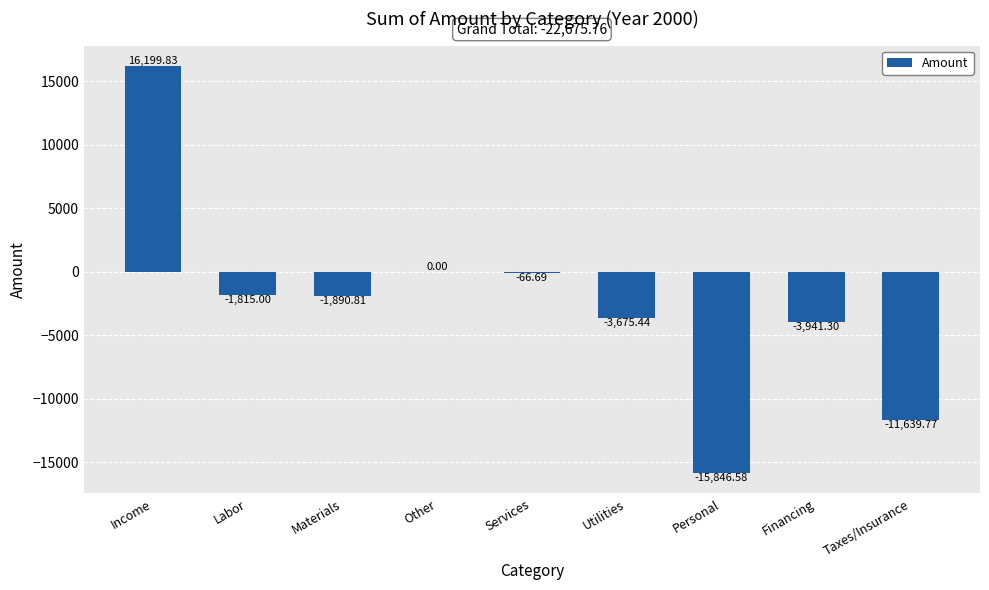

Where is the data nearest to the value 176?

Other